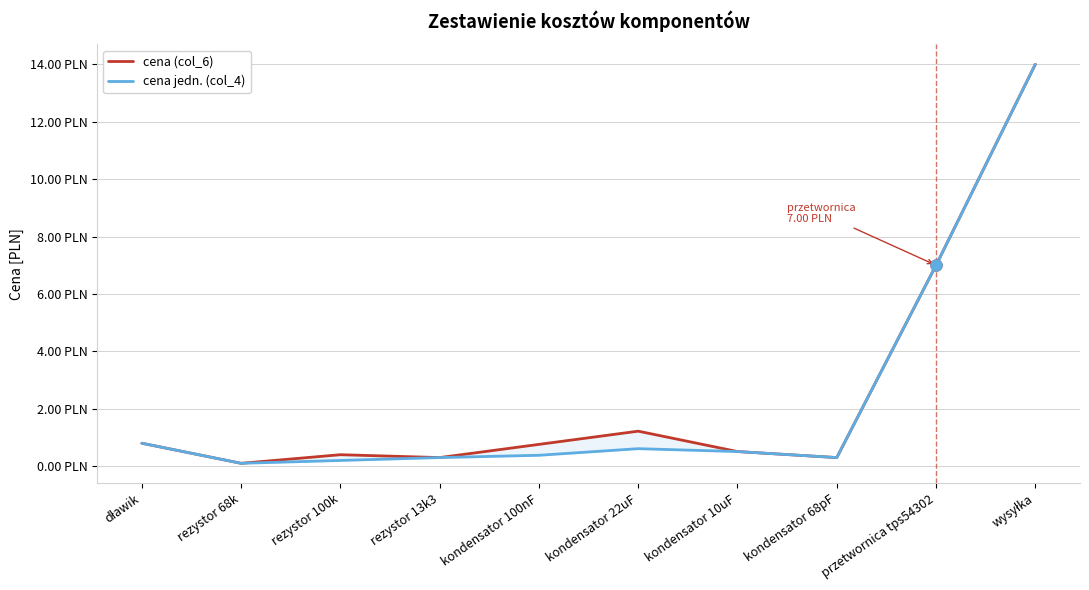

The cena (col_6) series shows 0.4 at dławik. True or false?

False